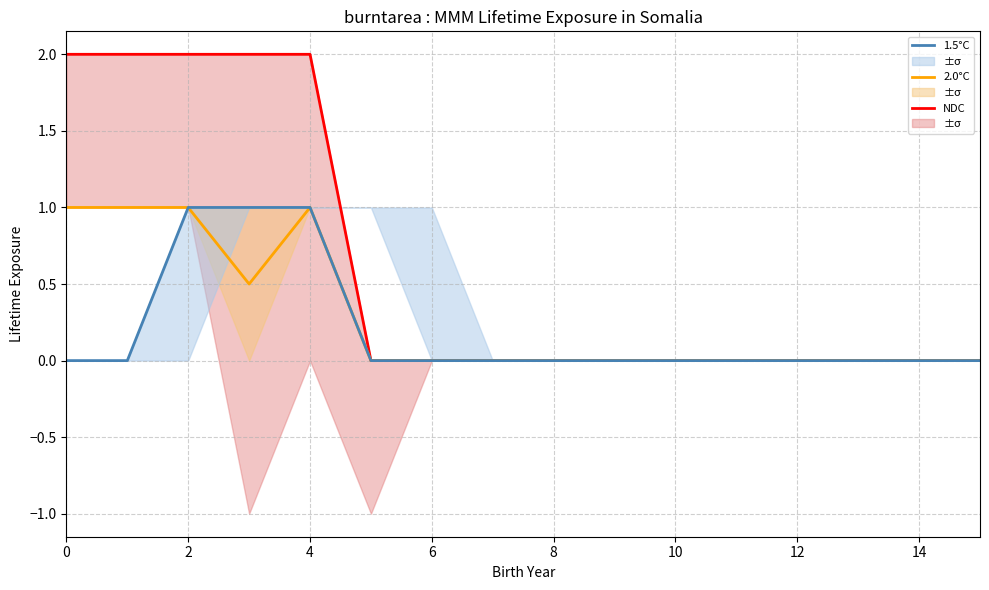

What is the maximum value for 2.0°C?

1.0